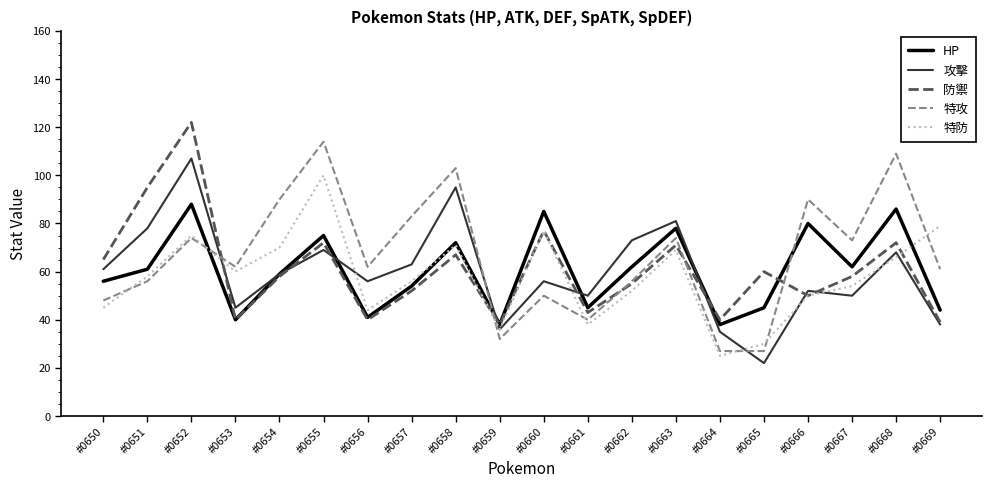

What are all the series names shown in the legend?

HP, 攻擊, 防禦, 特攻, 特防